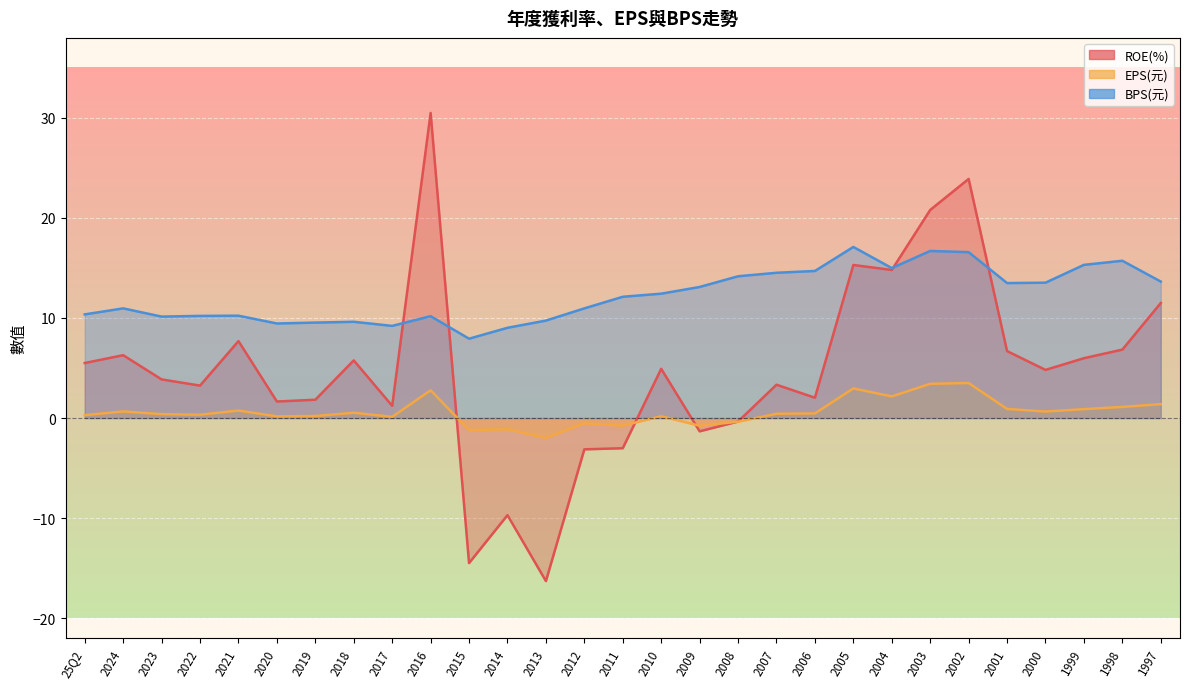

What position from the right is 2002?

6